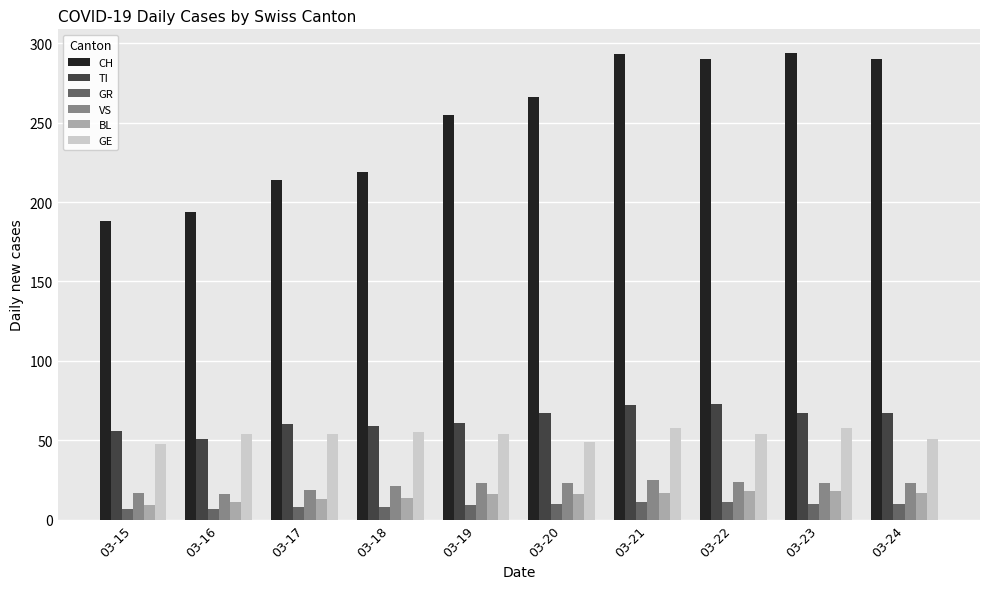

Is the value of GR at 03-21 greater than the value of TI at 03-24?

No